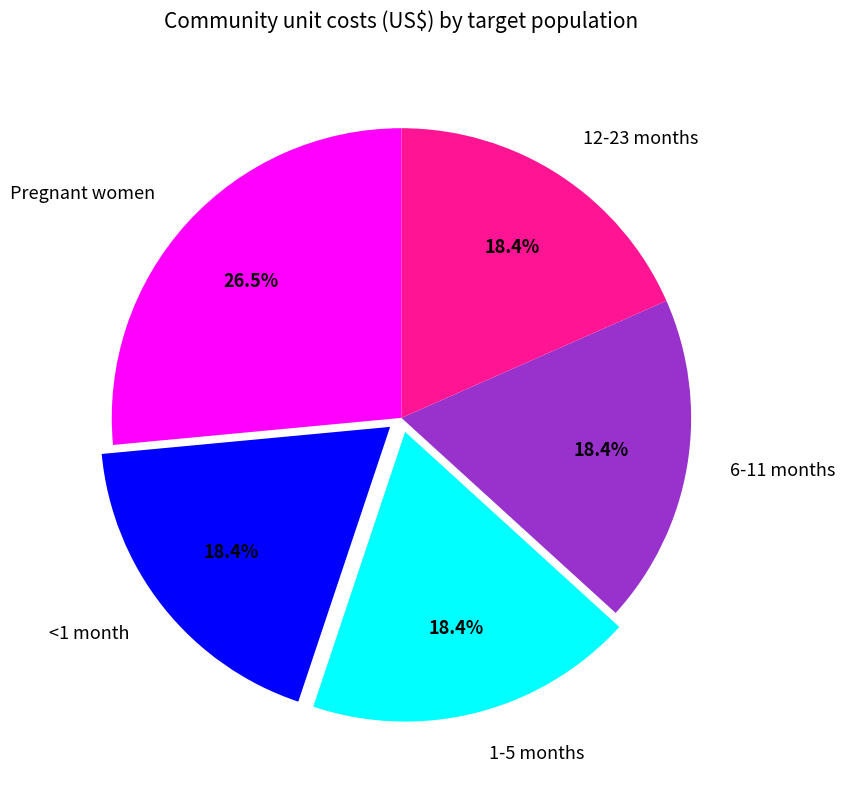

To the nearest percent, what is the average slice percentage?

20%